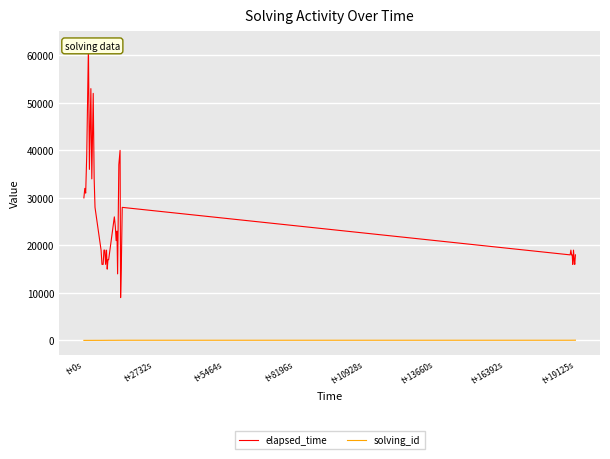

How many data points in solving_id are above 21?

19